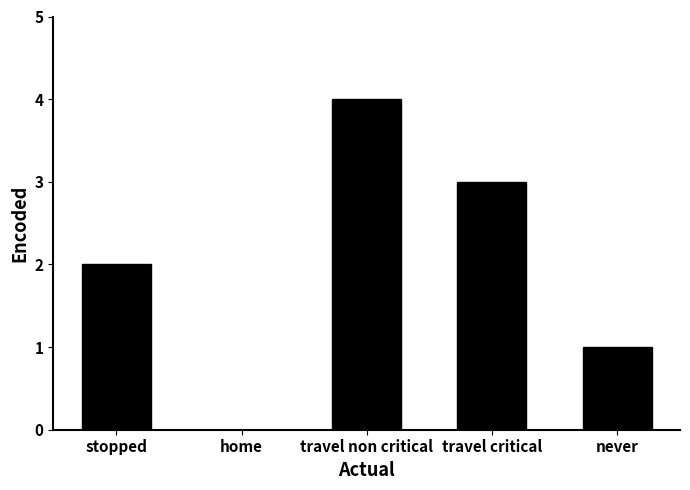

Is it true that the value at home is 2?

False